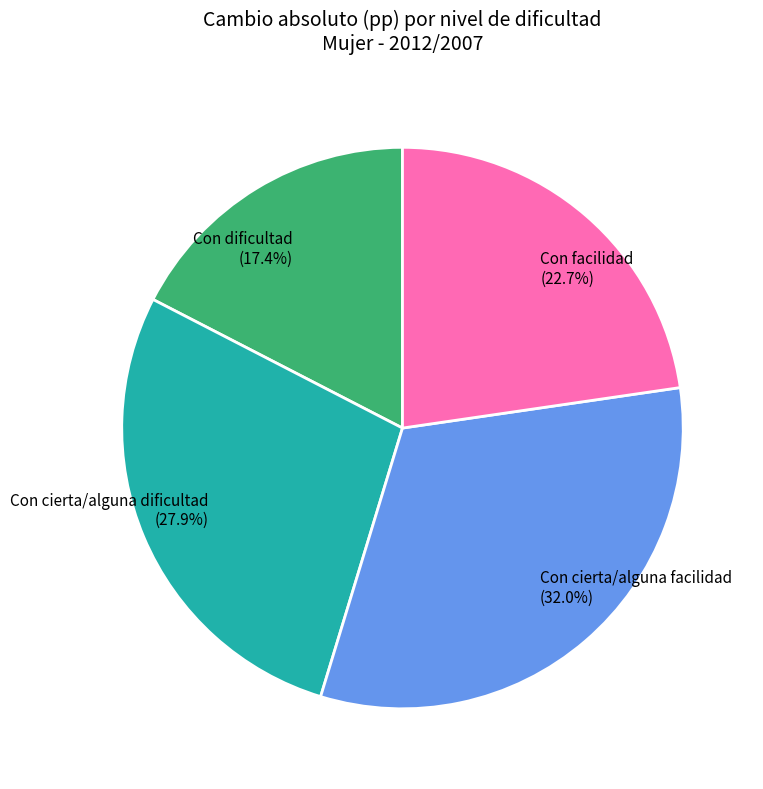

Rank the categories by value from highest to lowest.

Con cierta/alguna facilidad, Con cierta/alguna dificultad, Con facilidad, Con dificultad